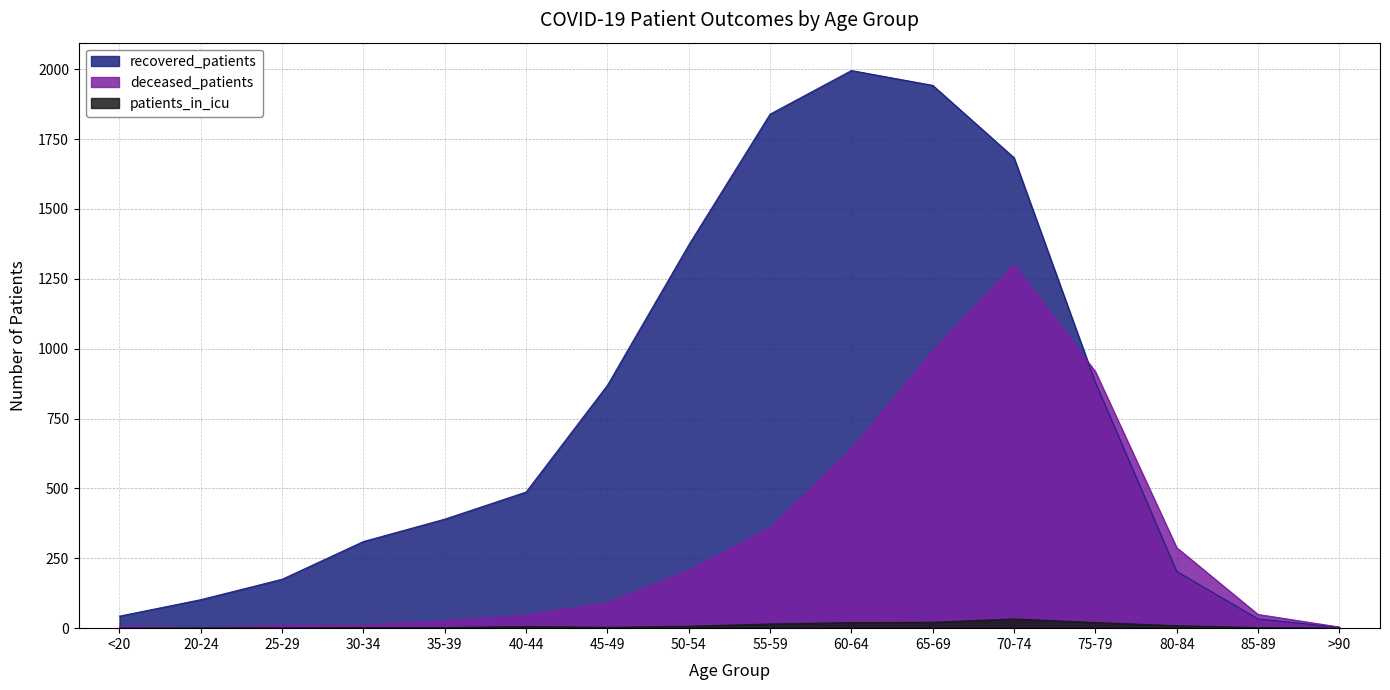

The deceased_patients series shows 1316 at 65-69. True or false?

False